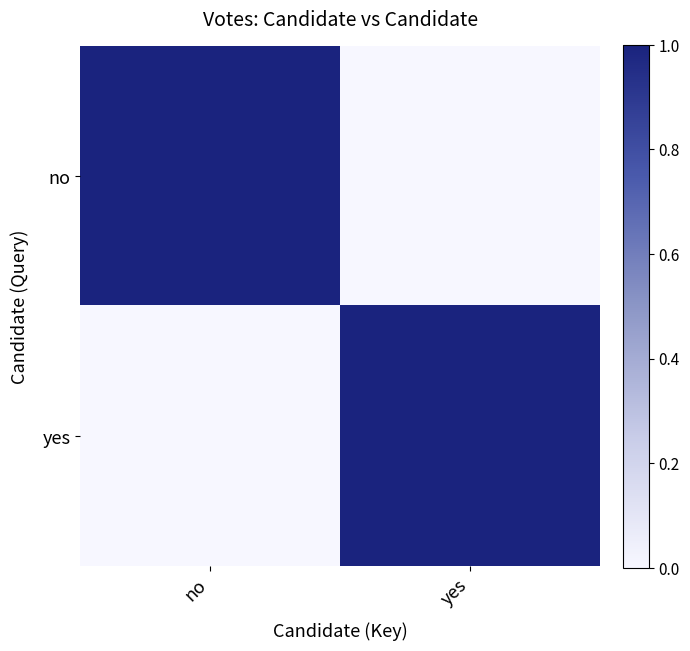

Between no and yes, which is larger?

no